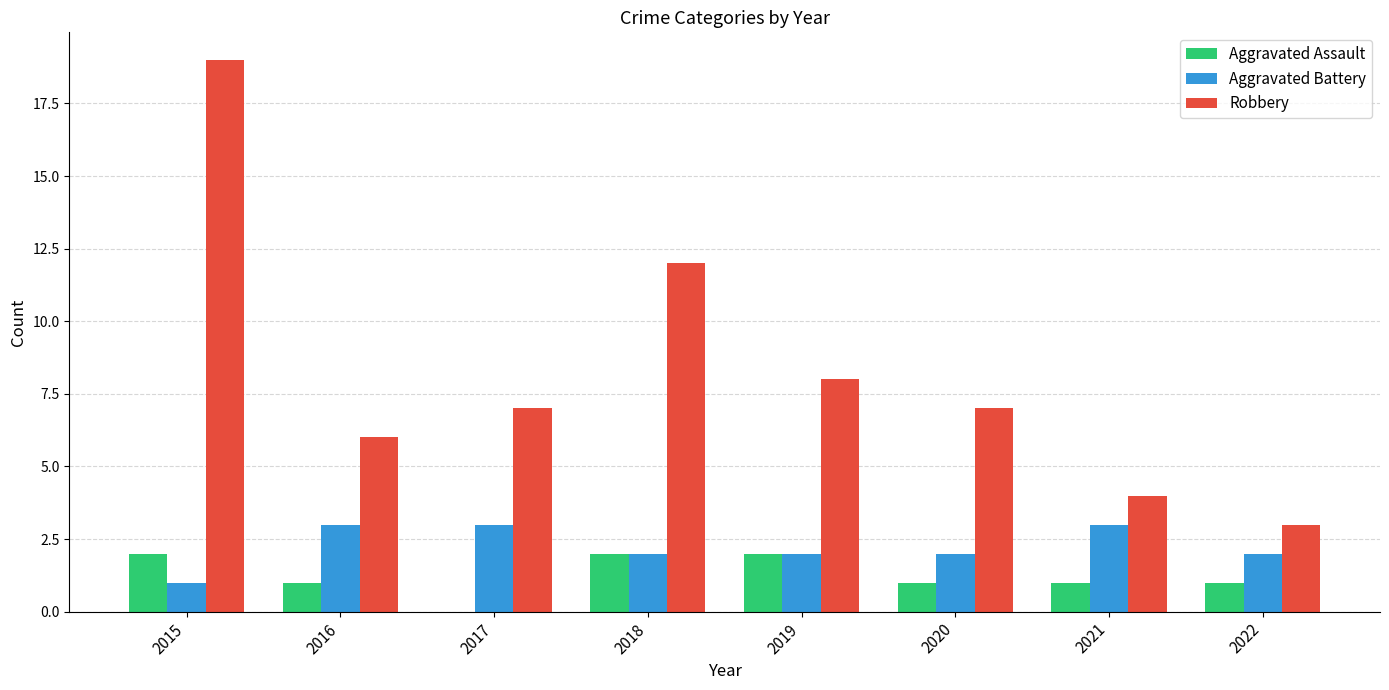

True or false: Robbery has a value of 10 at 2016.

False